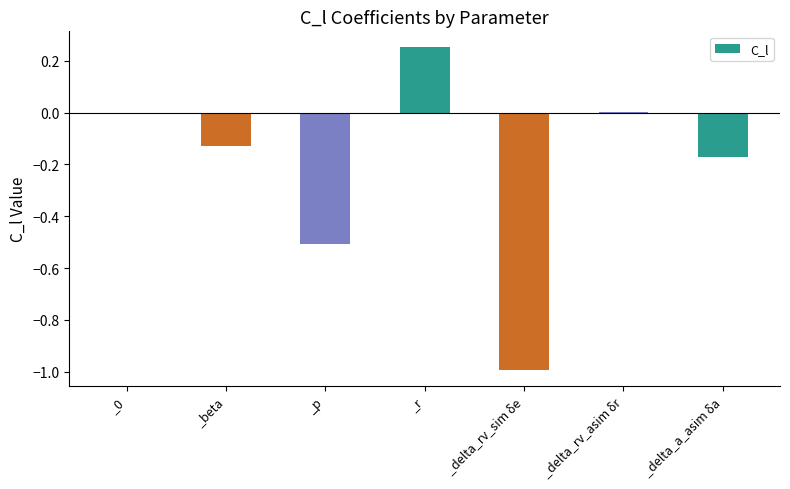

The value at _0 is 0.0. True or false?

True